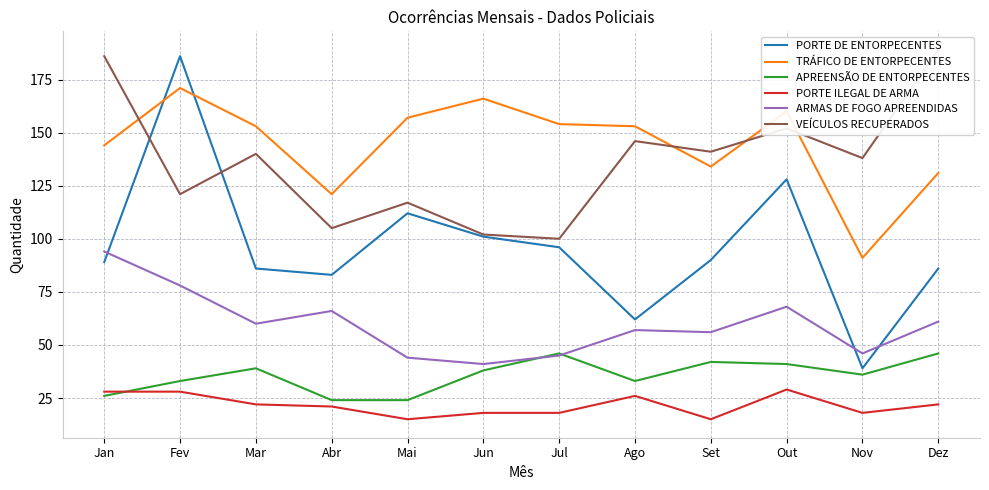

At which label is APREENSÃO DE ENTORPECENTES closest to 35?

Nov